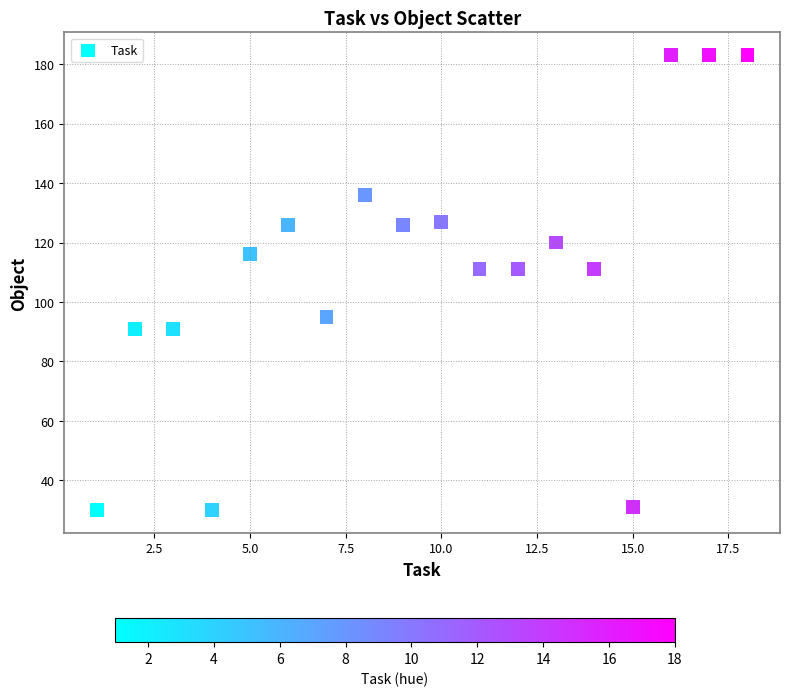

What is the range of X values (max minus min)?

17